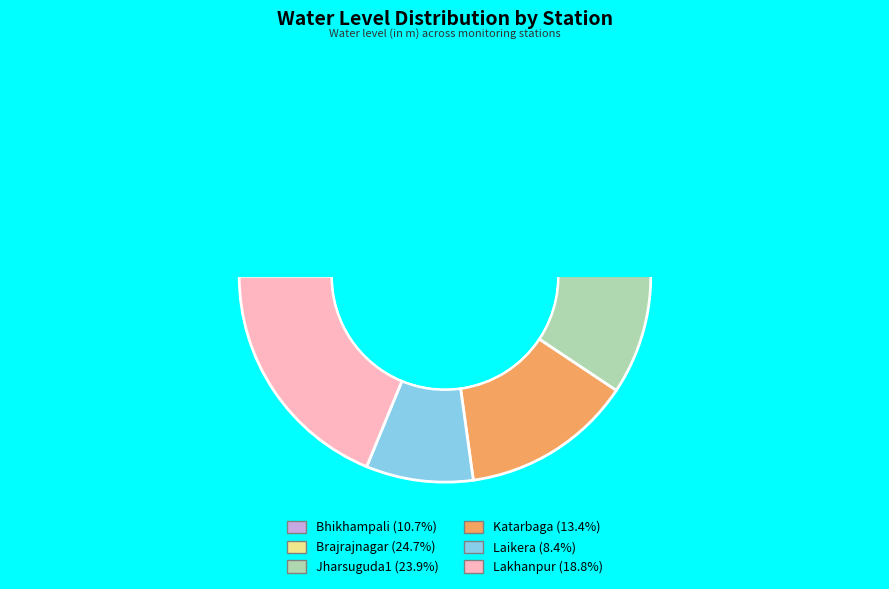

Is the sum of Laikera and Katarbaga greater than half?

No